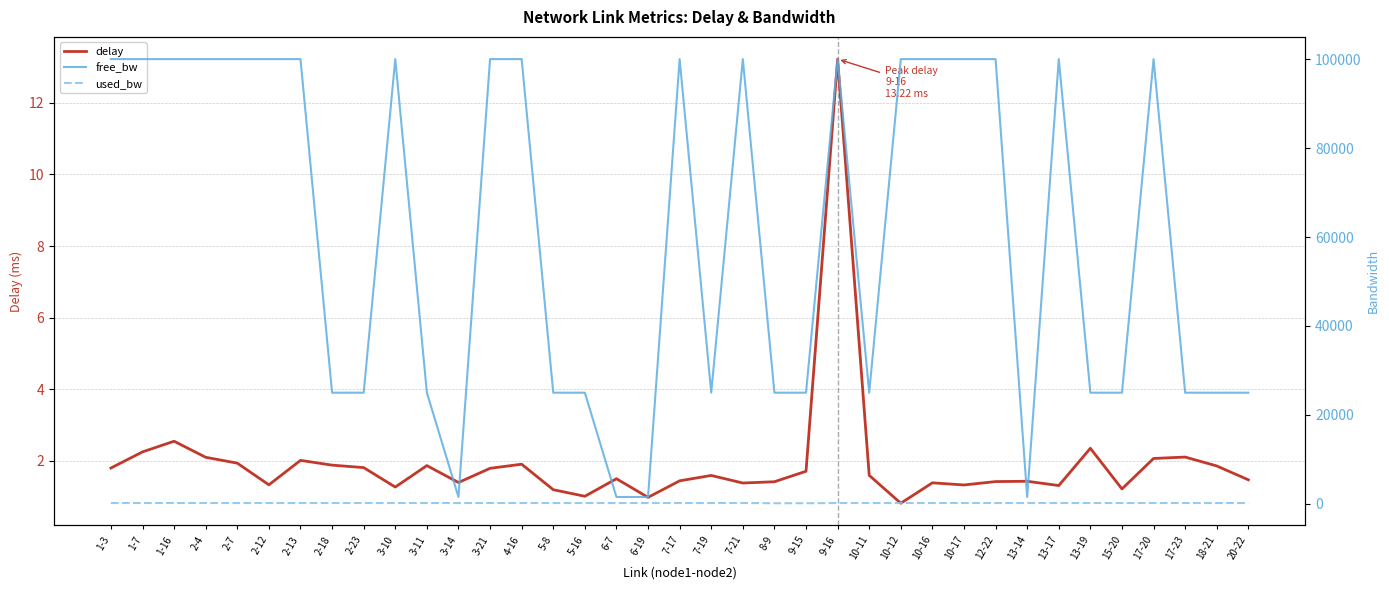

Which series has the largest range (max minus min)?

free_bw